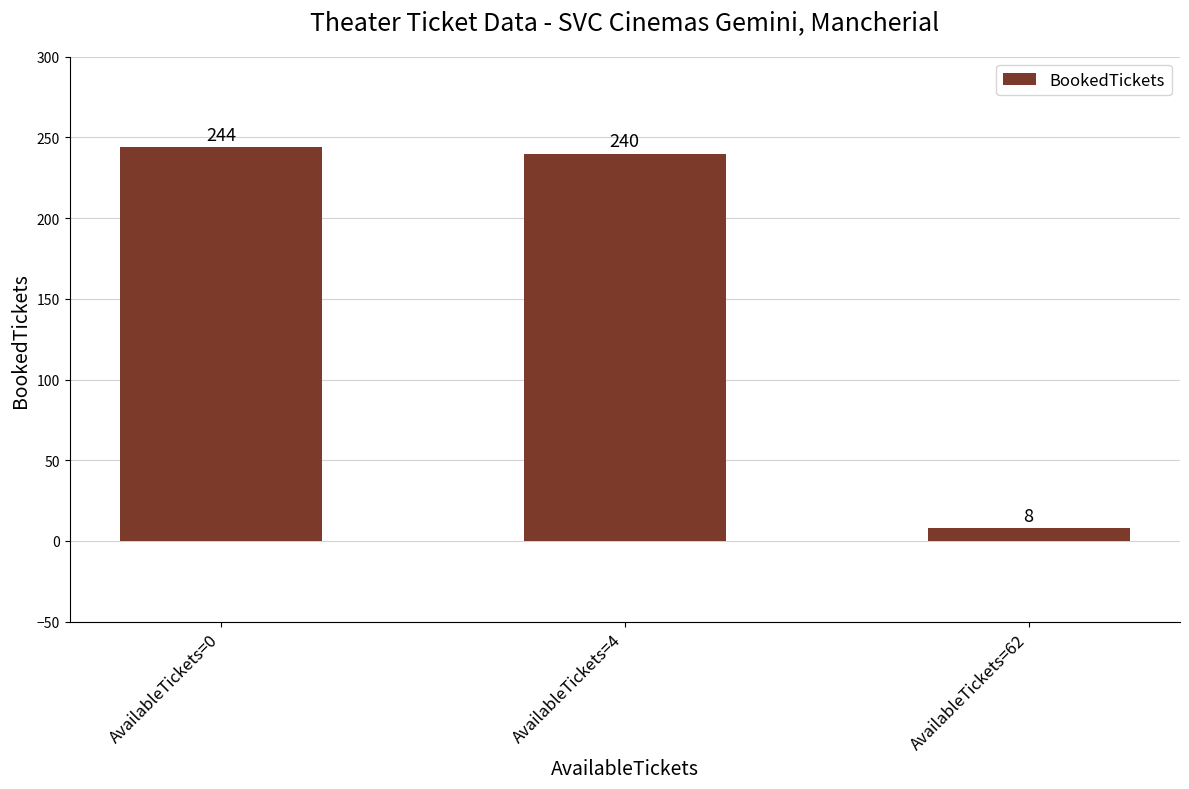

What is the average value?

164